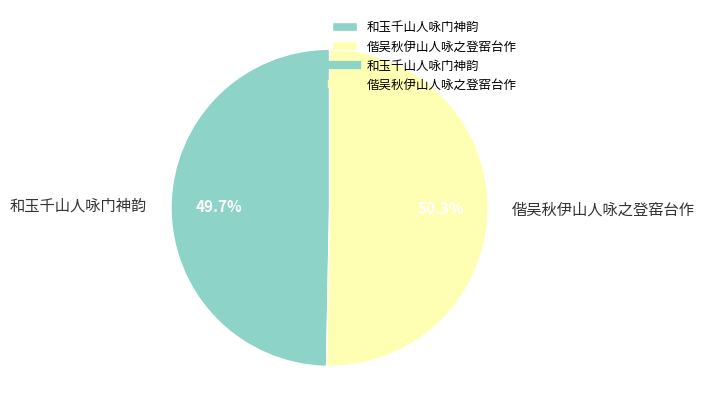

To the nearest percent, what portion does 偕吴秋伊山人咏之登窑台作 represent?

50%